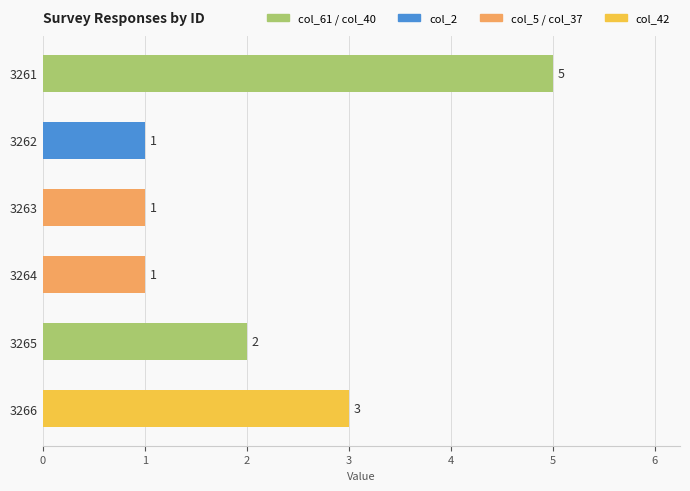

Count the number of data series in this chart.

1